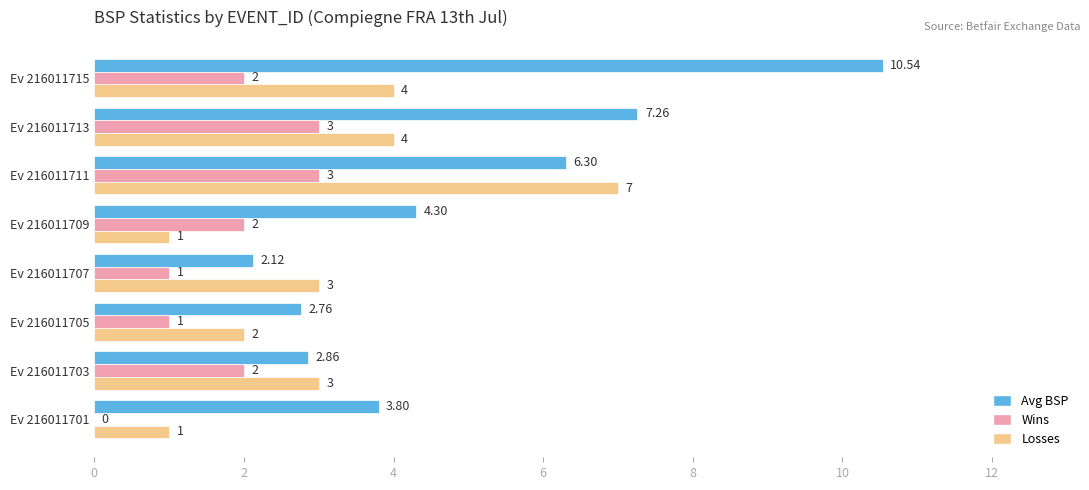

At which category is the sum across all series the highest?

Ev 216011715